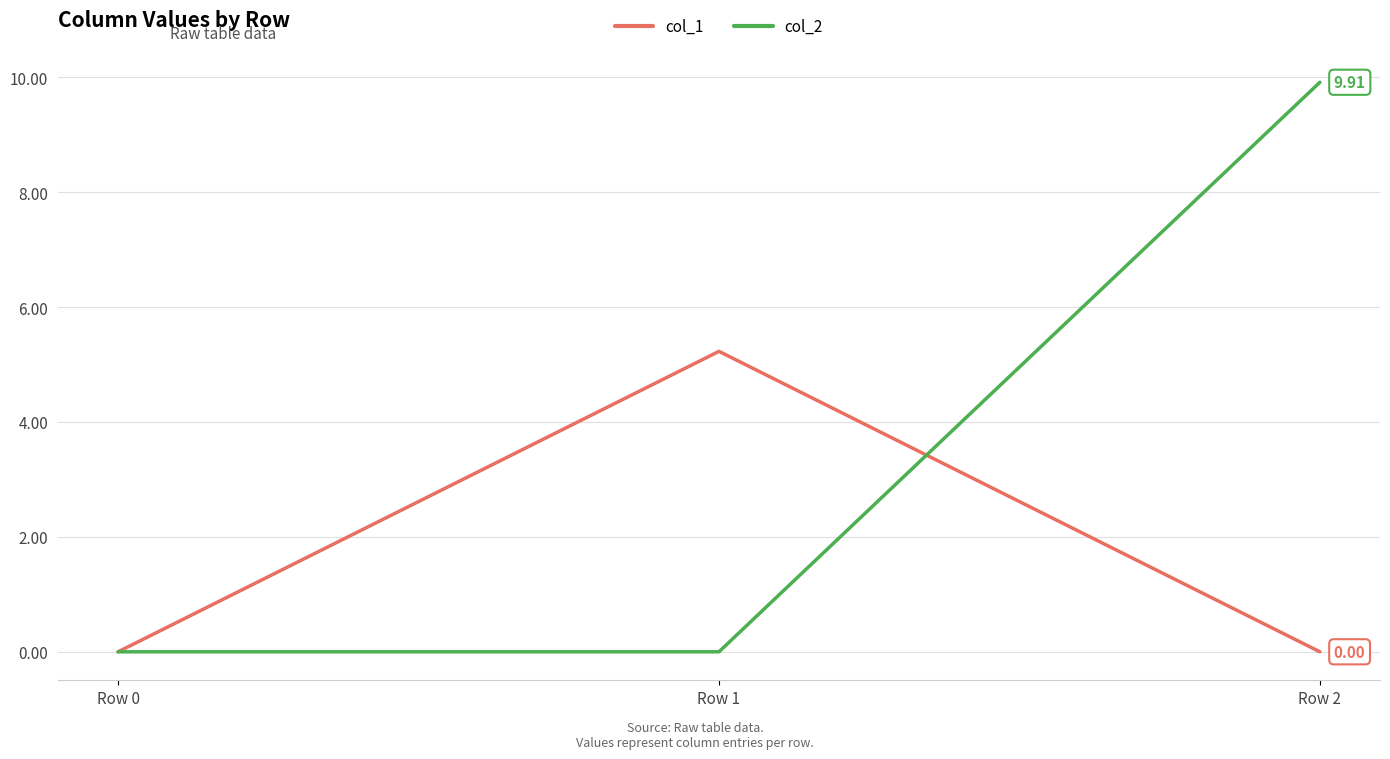

Rank the series by their maximum value, from highest to lowest.

col_2, col_1